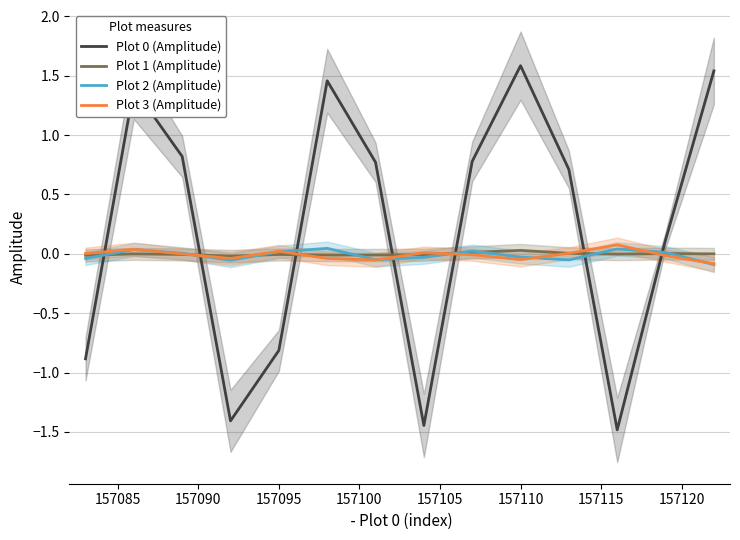

Reading right to left, transcribe all the data shown in this chart.

Plot 0 (Amplitude): 1.5	0.1	-1.5	0.7	1.6	0.8	-1.4	0.8	1.5	-0.8	-1.4	0.8	1.4	-0.9
Plot 1 (Amplitude): 0.0	0.0	-0.0	0.0	0.0	0.0	-0.0	-0.0	-0.0	-0.0	-0.0	-0.0	0.0	-0.0
Plot 2 (Amplitude): -0.1	0.0	0.0	-0.1	-0.0	0.0	-0.0	-0.0	0.0	0.0	-0.1	0.0	0.0	-0.0
Plot 3 (Amplitude): -0.1	-0.0	0.1	0.0	-0.0	-0.0	0.0	-0.1	-0.0	0.0	-0.0	0.0	0.0	0.0